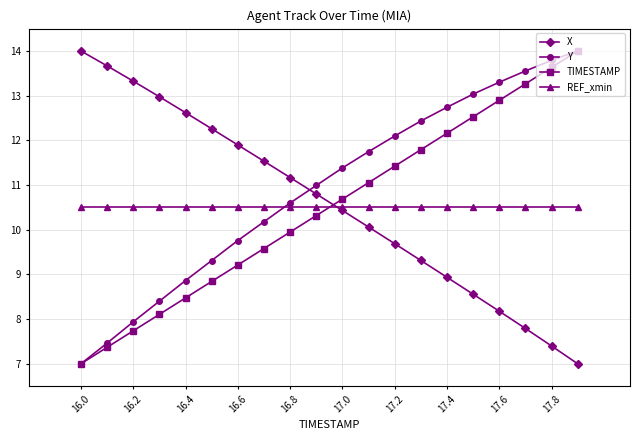

Which series ends up on top after the final intersection of REF_xmin and TIMESTAMP?

TIMESTAMP